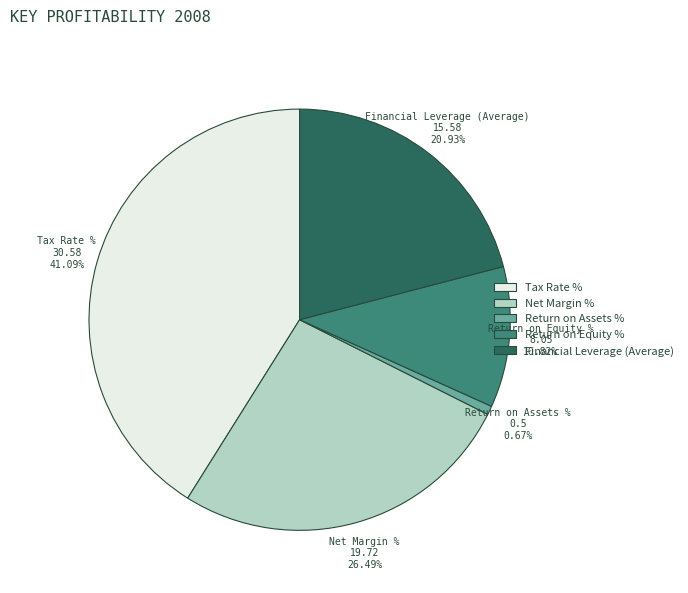

To the nearest percent, what portion does Net Margin % represent?

26%